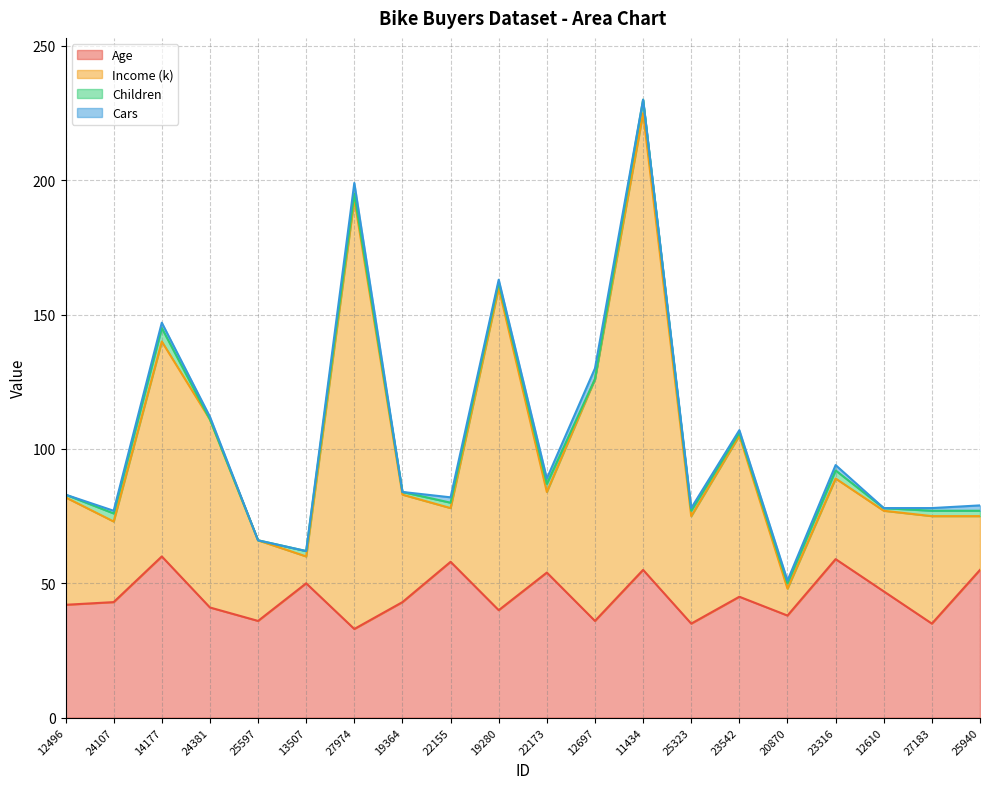

Which series has the largest total across all categories?

Income